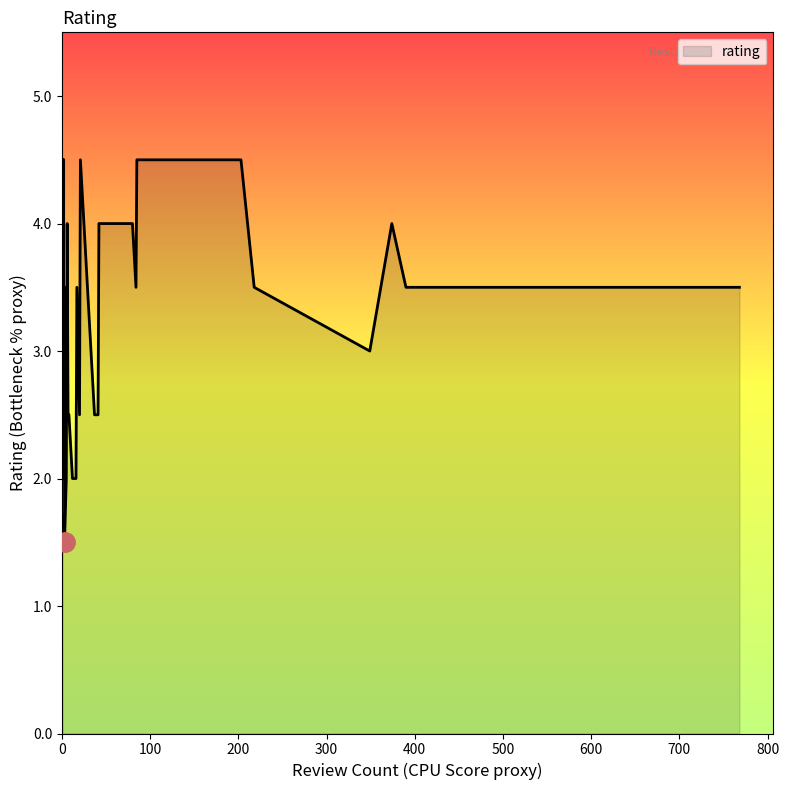

Count the values in the range 2 to 4.

23